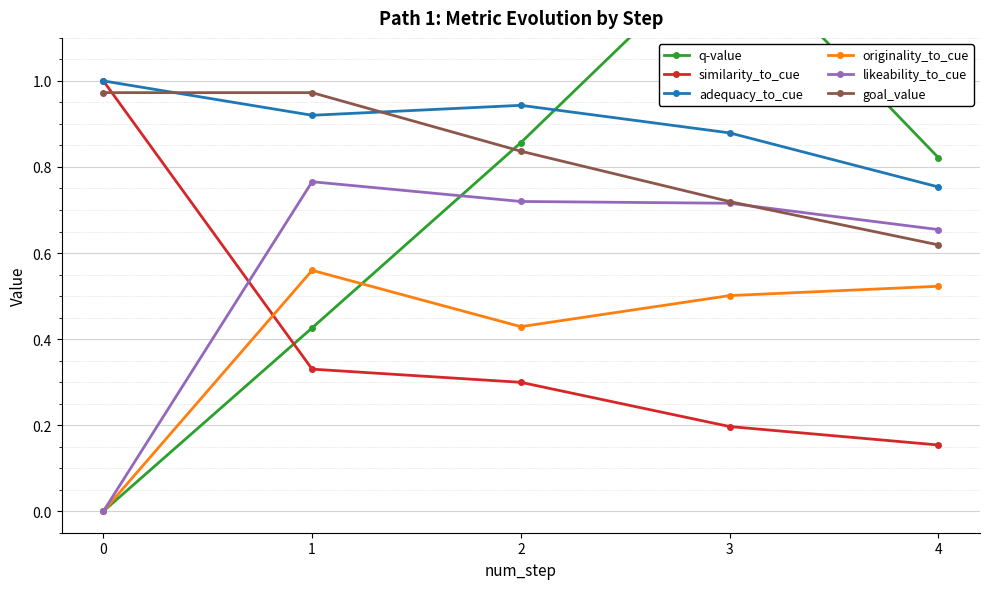

What is the difference between the second highest and second lowest values in the goal_value series?

0.3